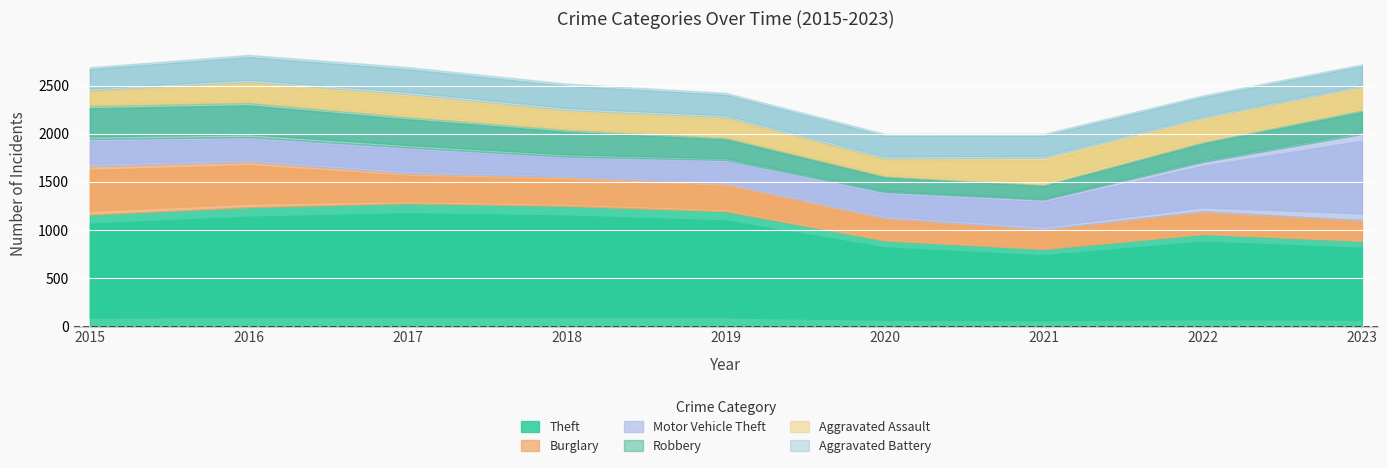

Rank the categories by Theft value from highest to lowest.

2017, 2018, 2016, 2019, 2015, 2022, 2020, 2023, 2021